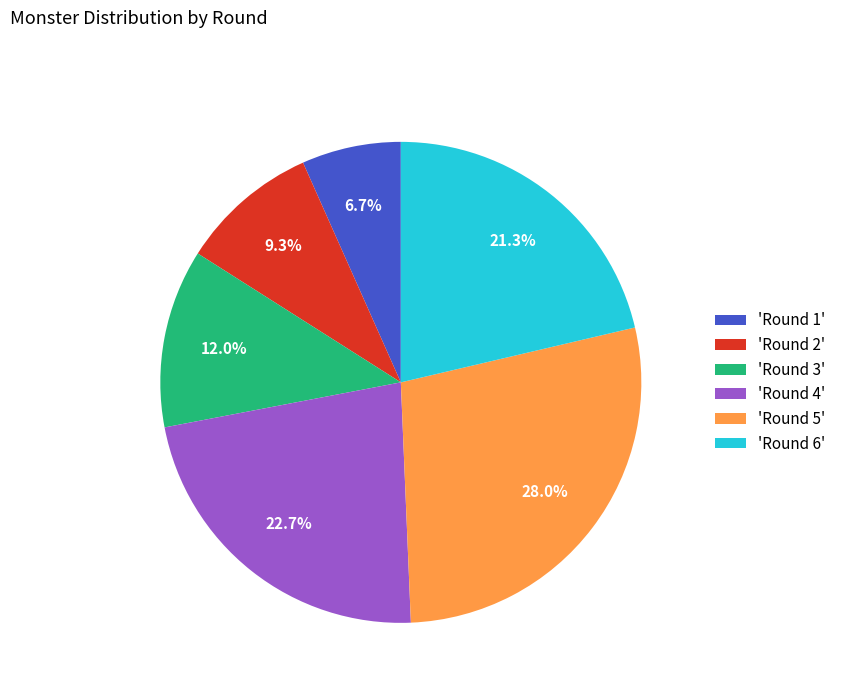

To the nearest percent, what is the difference between the largest and smallest slice percentages?

21%